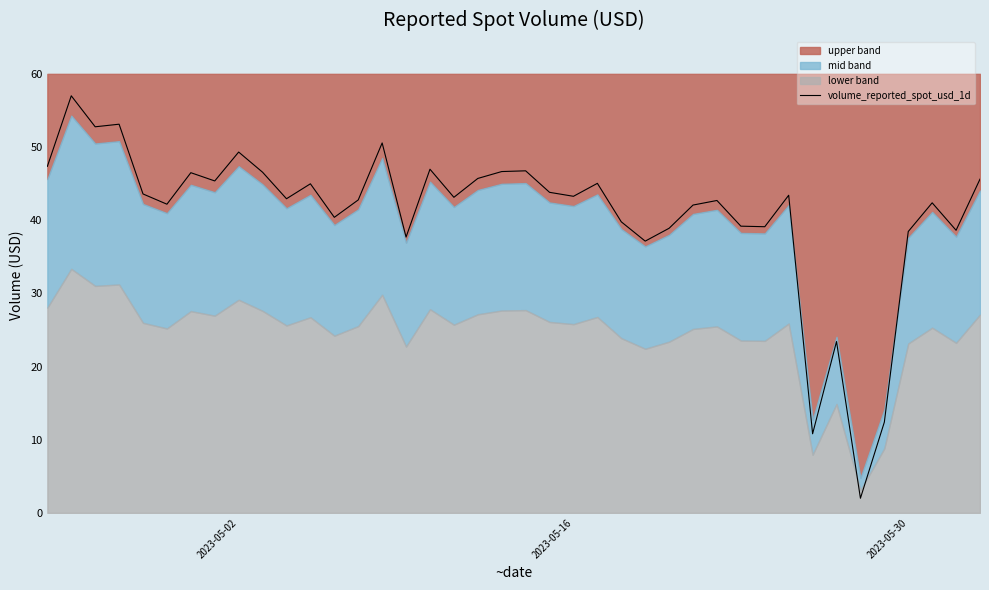

What is the maximum value for volume_reported_spot_usd_1d?

57.0